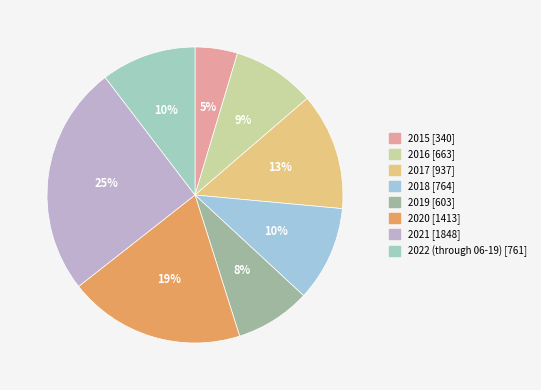

What is the change in value from 2017 to 2019?

-334